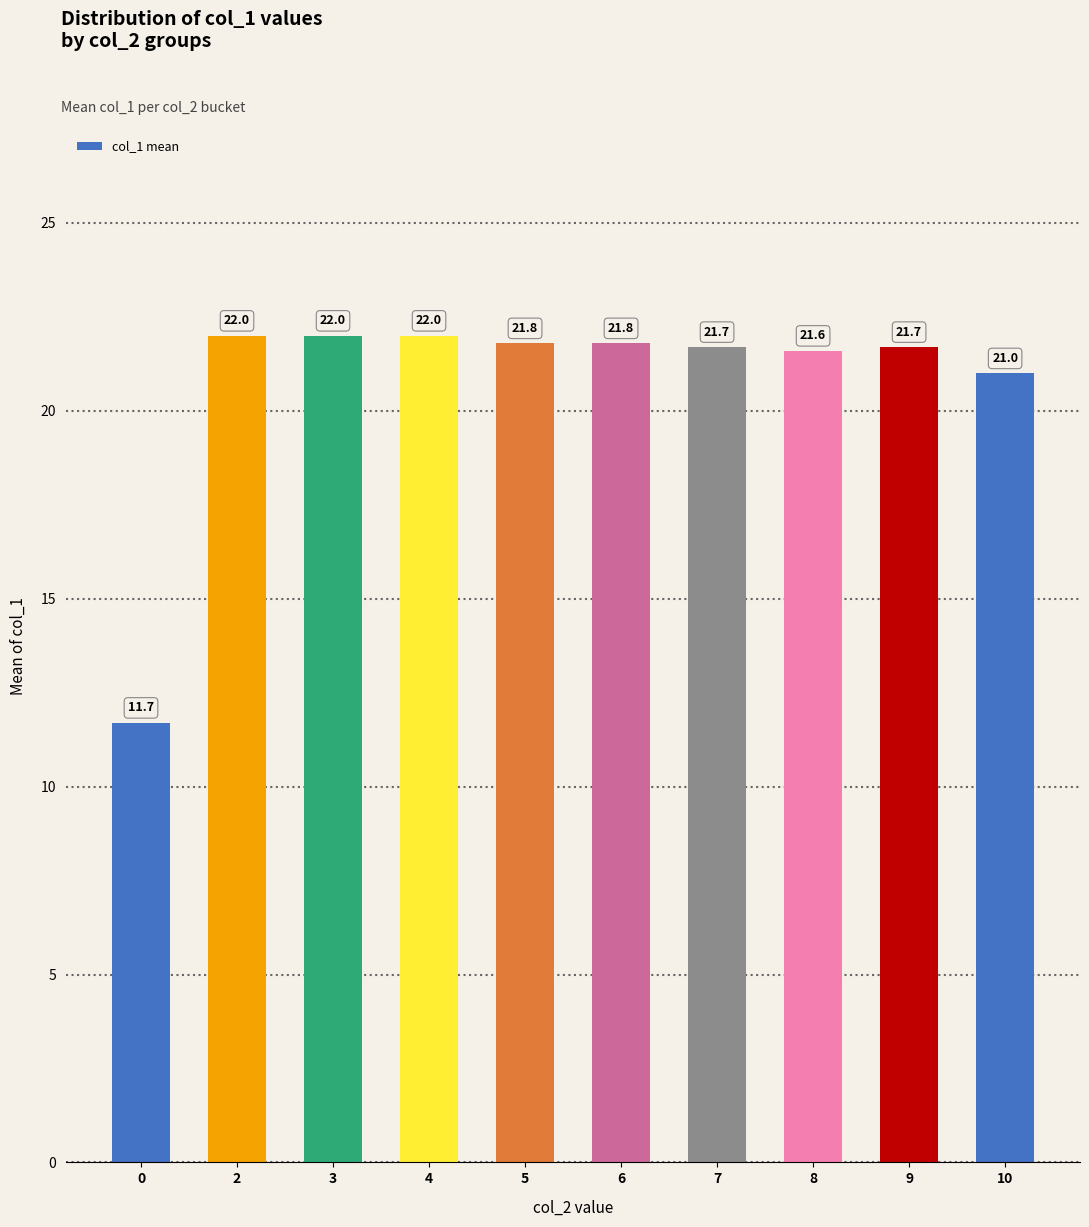

What is the ratio of the value at 8 to the value at 2?

1.0